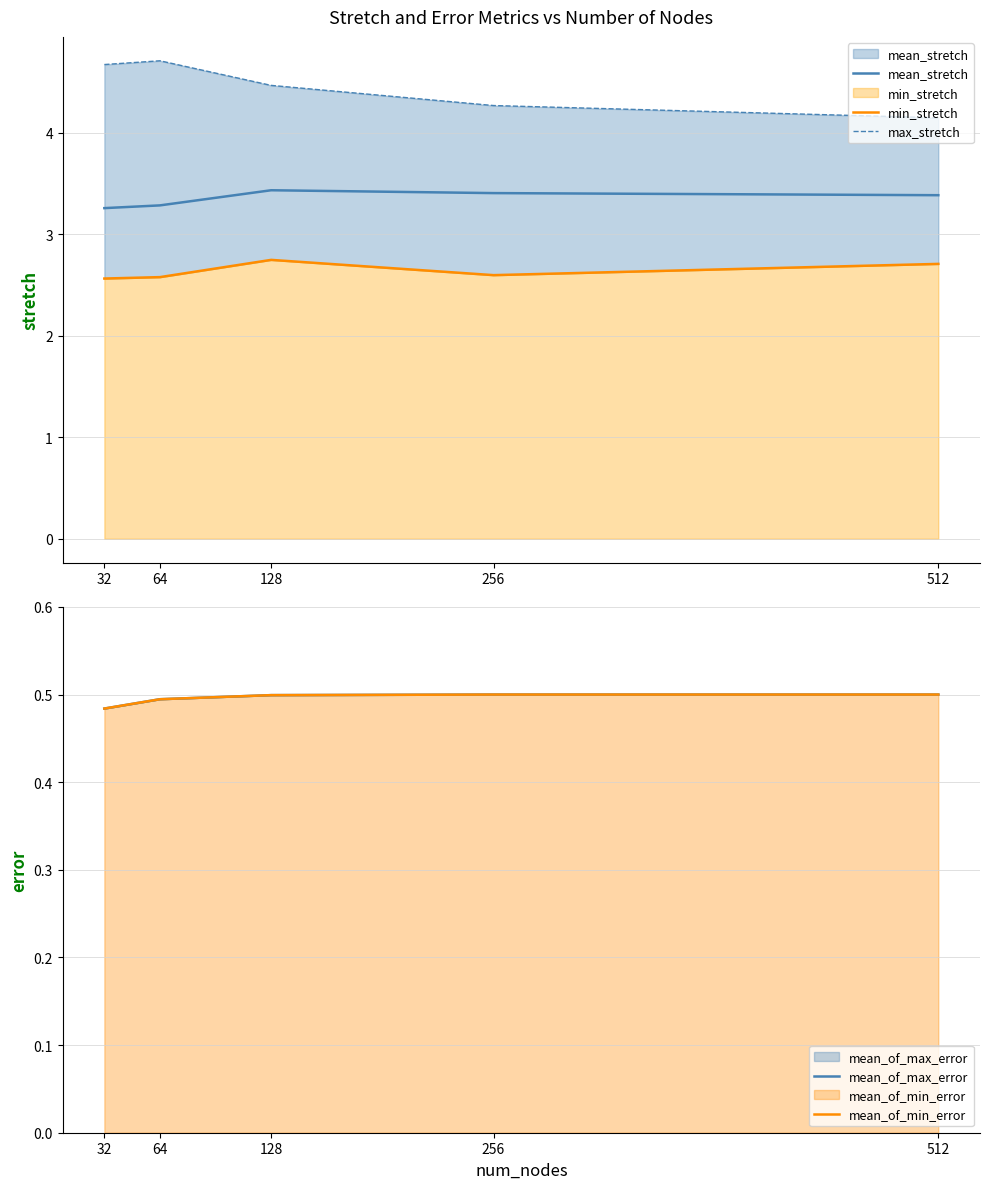

How many min_stretch values are between 2 and 3?

5